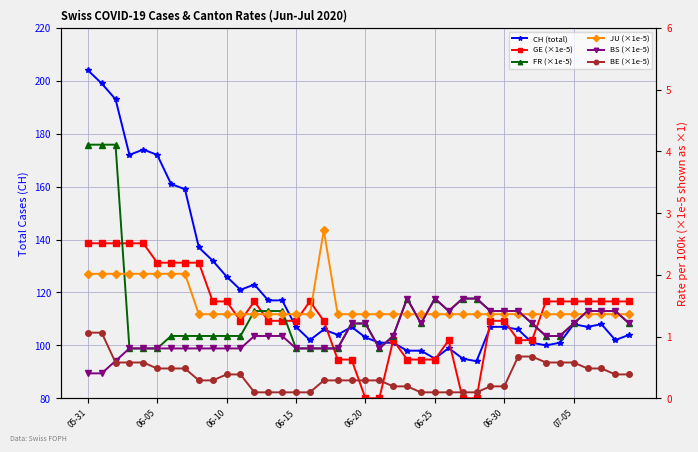

At which category is the sum across all series the highest?

05-31